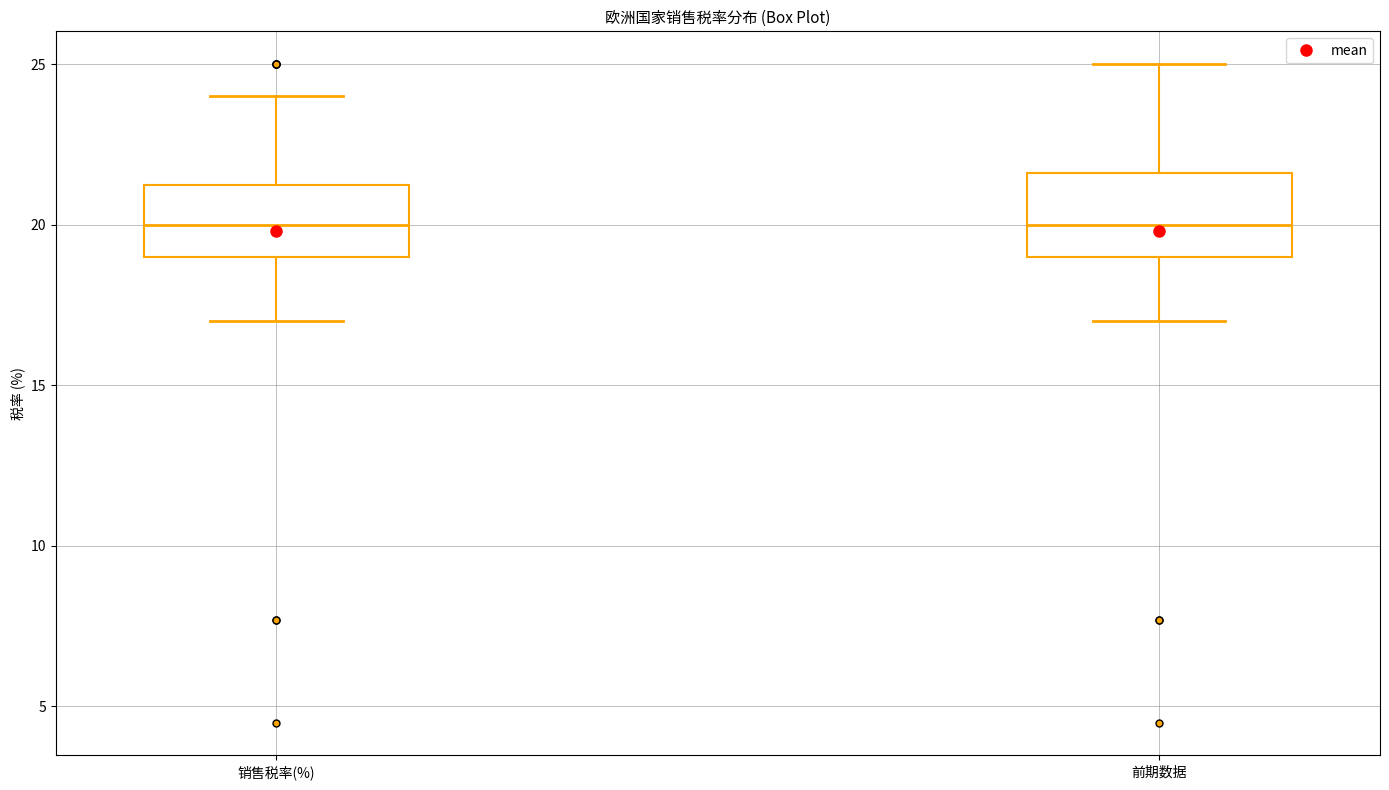

Reading left to right, read every box against the y-axis: the position of its median line, the range the box covers, and the ends of its whiskers. The values are not printed on the chart, so give them approximately, as read against the axis.

销售税率(%): median 20.0, box 19.0 to 21.5, whiskers 17.0 to 24.0
前期数据: median 20.0, box 19.0 to 21.5, whiskers 17.0 to 25.0